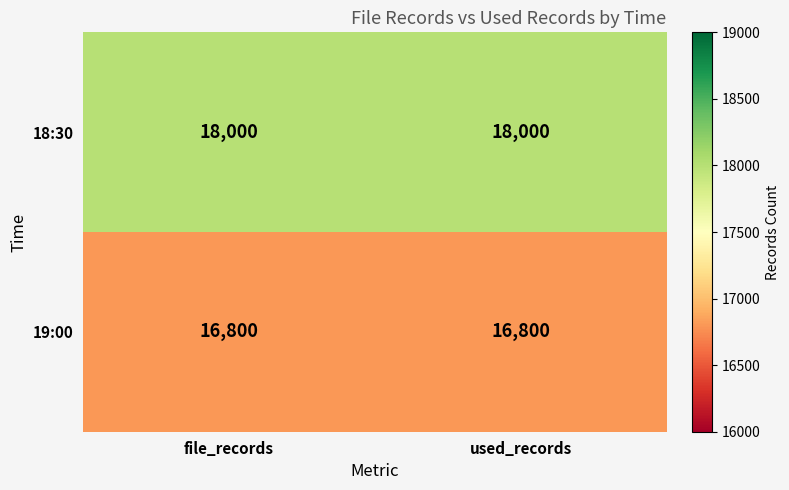

What is the spread (max minus min) of values at used_records?

1200